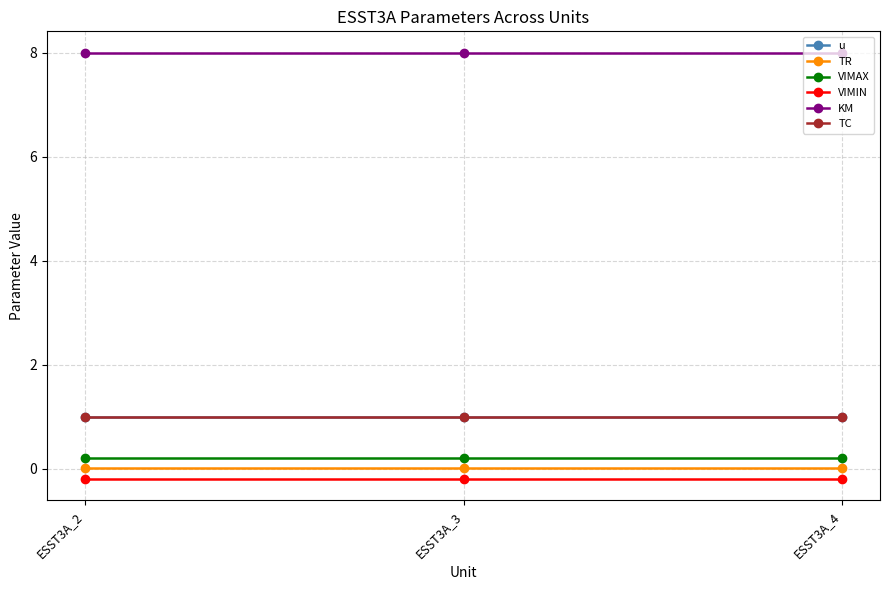

Does the chart have visible grid lines?

Yes